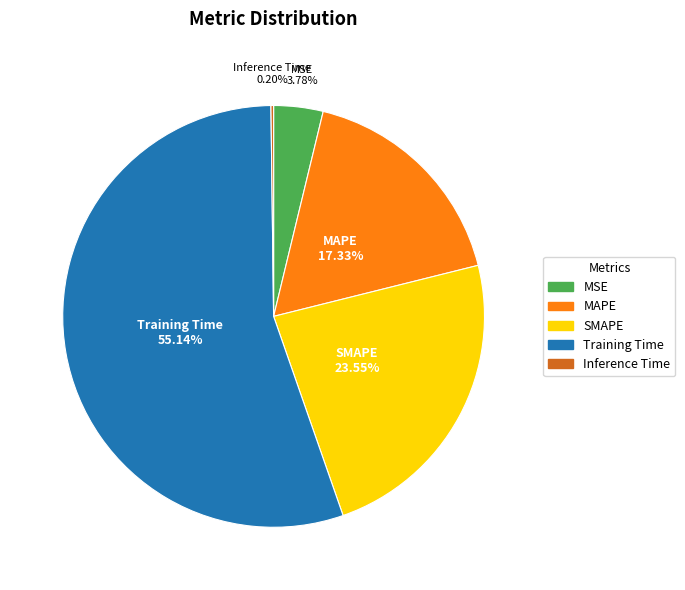

Does any single category account for the majority?

Yes